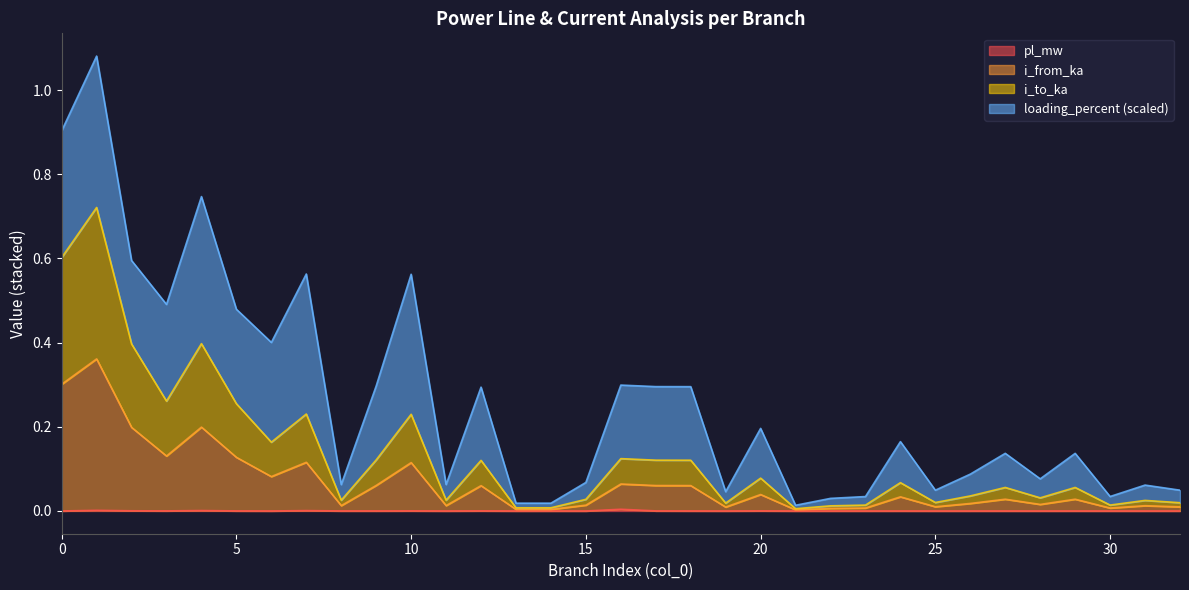

Where is the first local minimum for i_to_ka?

3